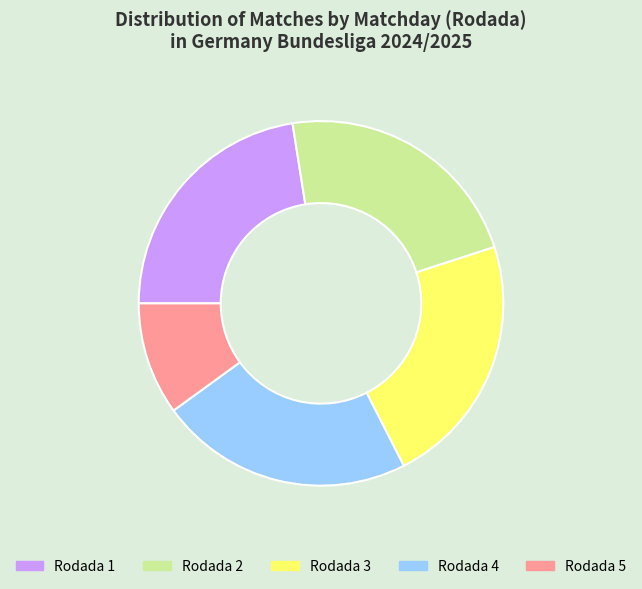

Which slice is the smallest?

Rodada 5